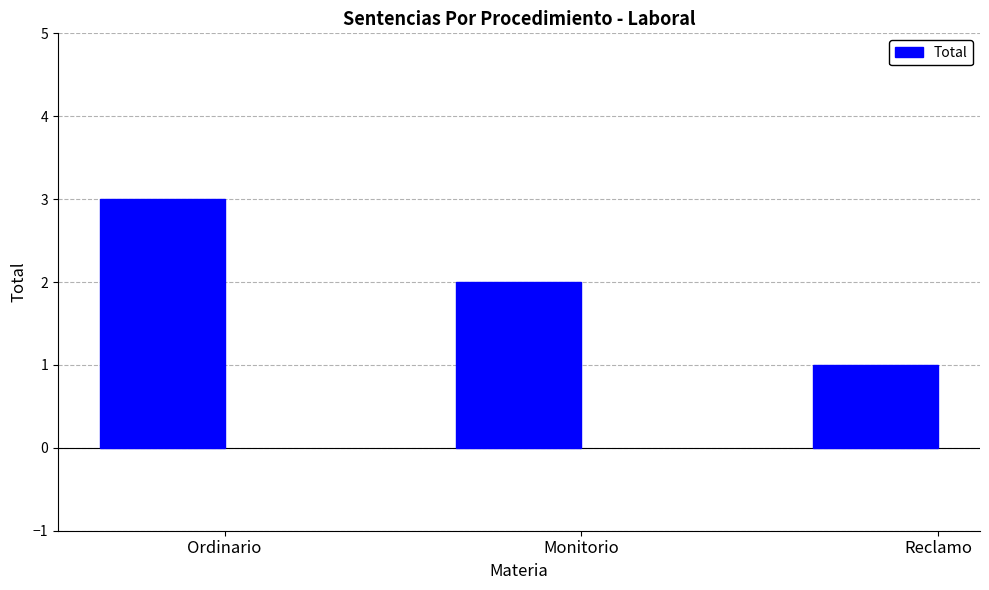

What is the value of the 1st bar from the left?

3